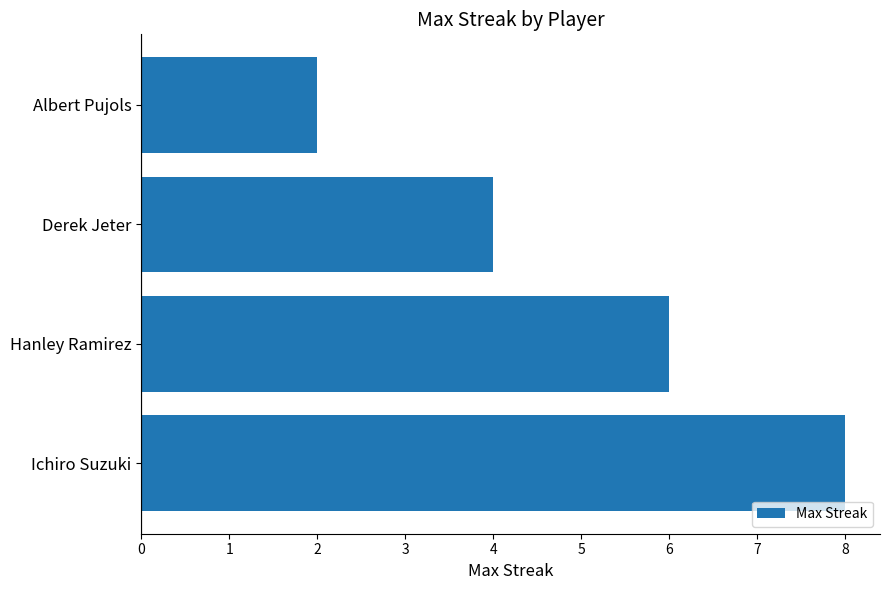

Is it true that the value at Albert Pujols is 1?

False